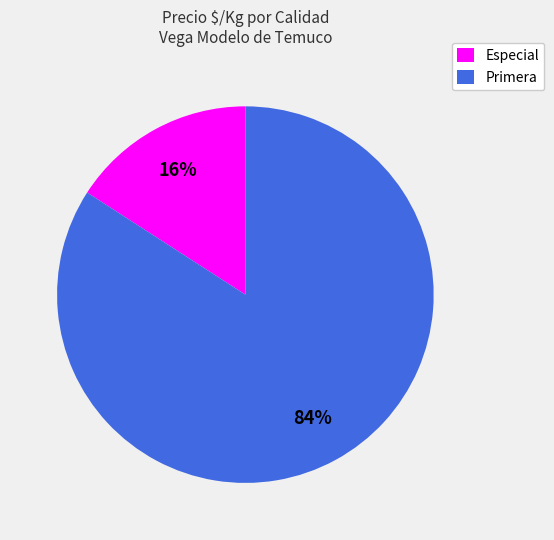

Is there any slice that represents more than half of the pie?

Yes